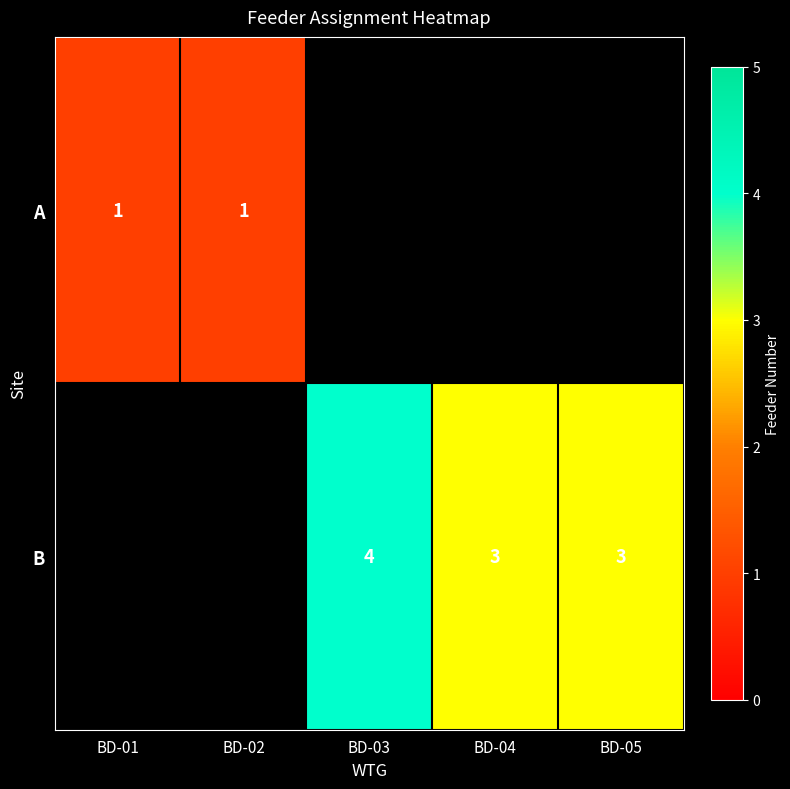

Is it true that A equals 1 at BD-01?

True